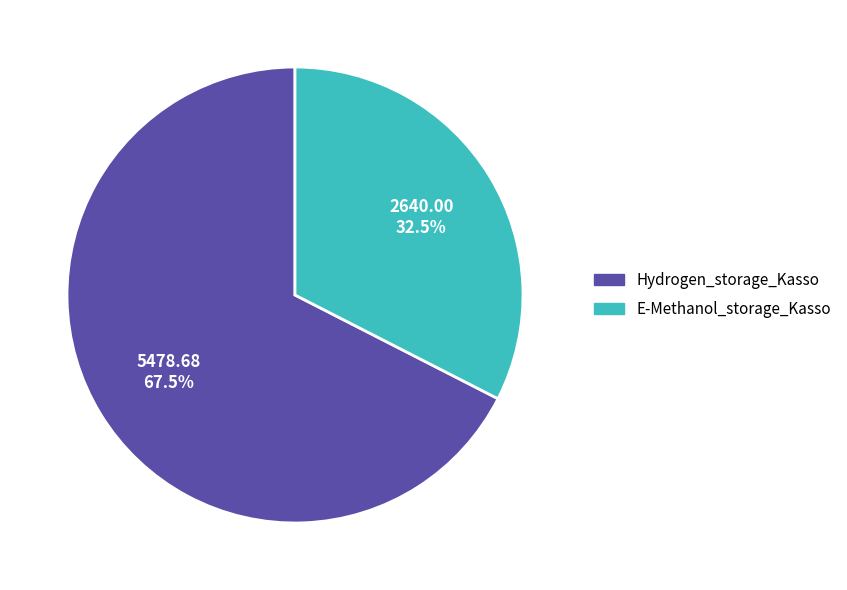

Which slice is the largest?

Hydrogen_storage_Kasso